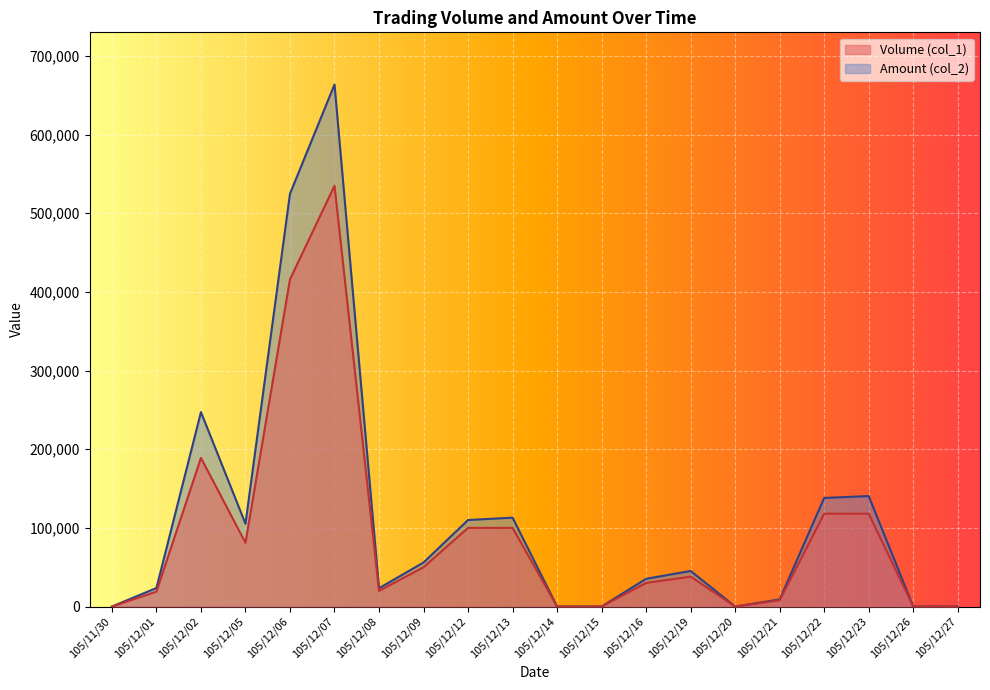

How many lines are shown in the chart?

2